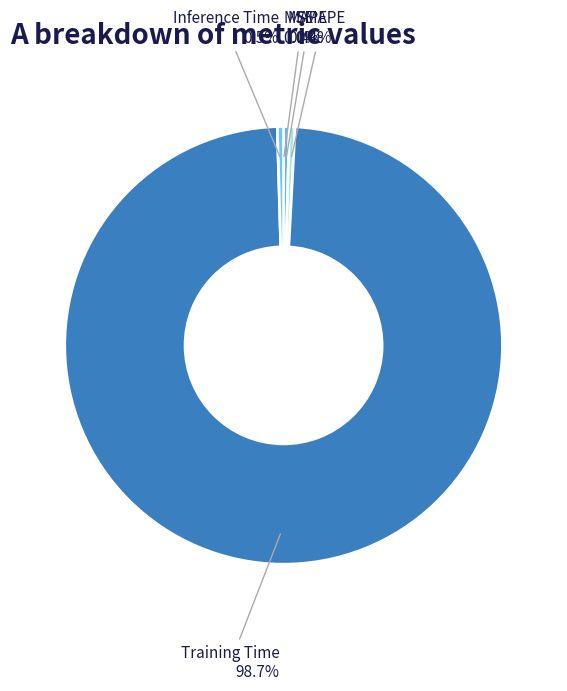

Between Training Time and Inference Time, which is larger?

Training Time